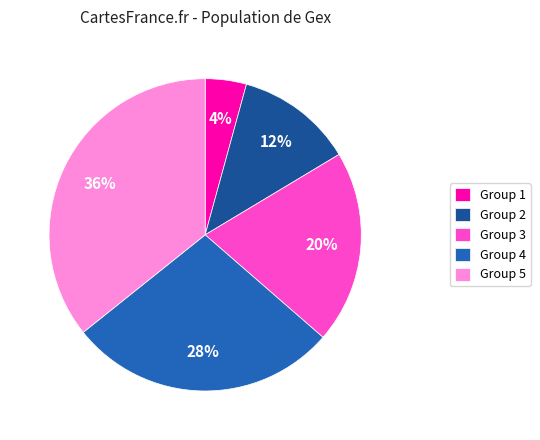

To the nearest percent, what is the combined percentage of Group 2 and Group 3?

32%